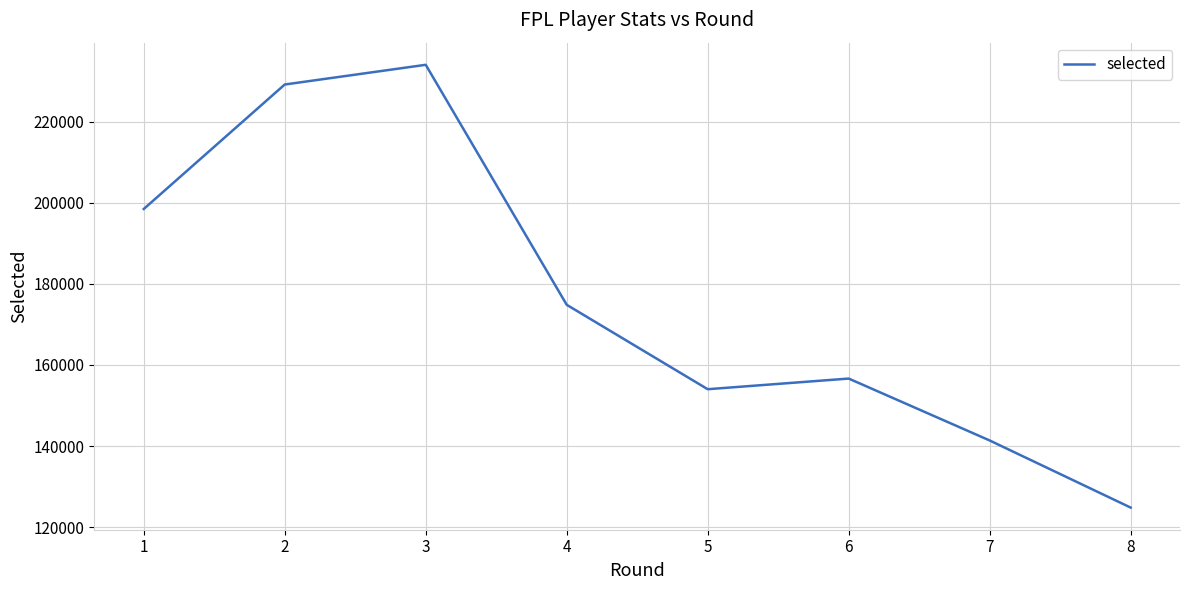

What is the sum of all values?

1413214